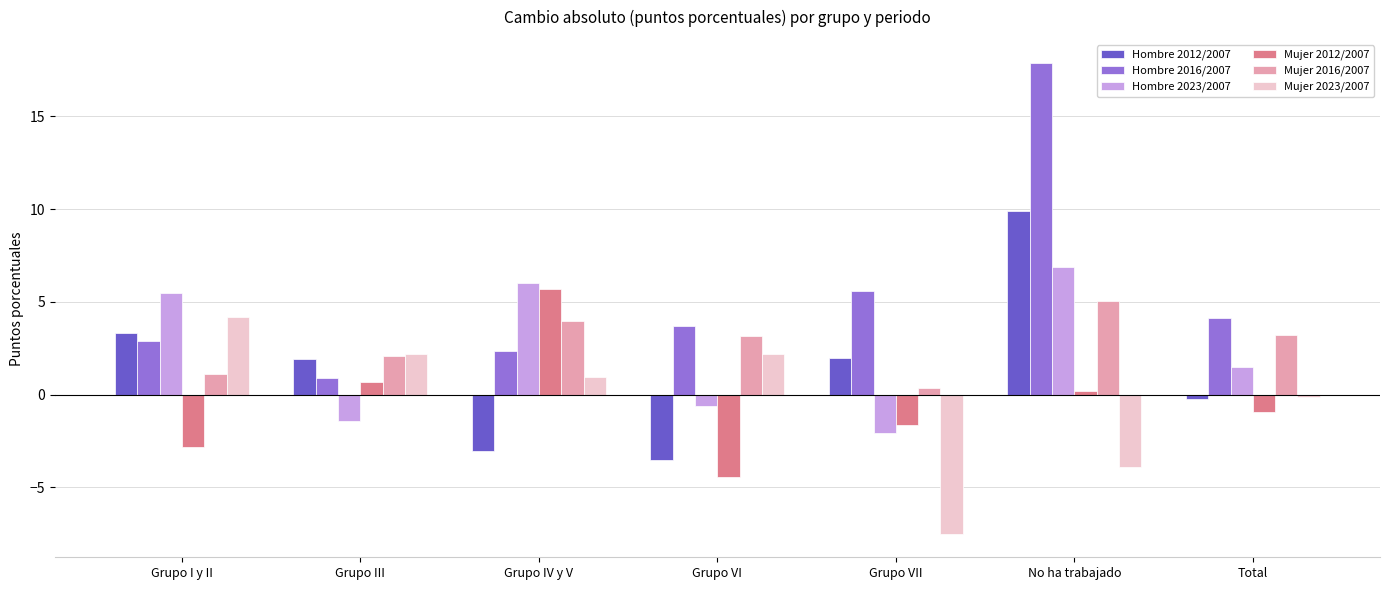

How many groups of bars are there?

7